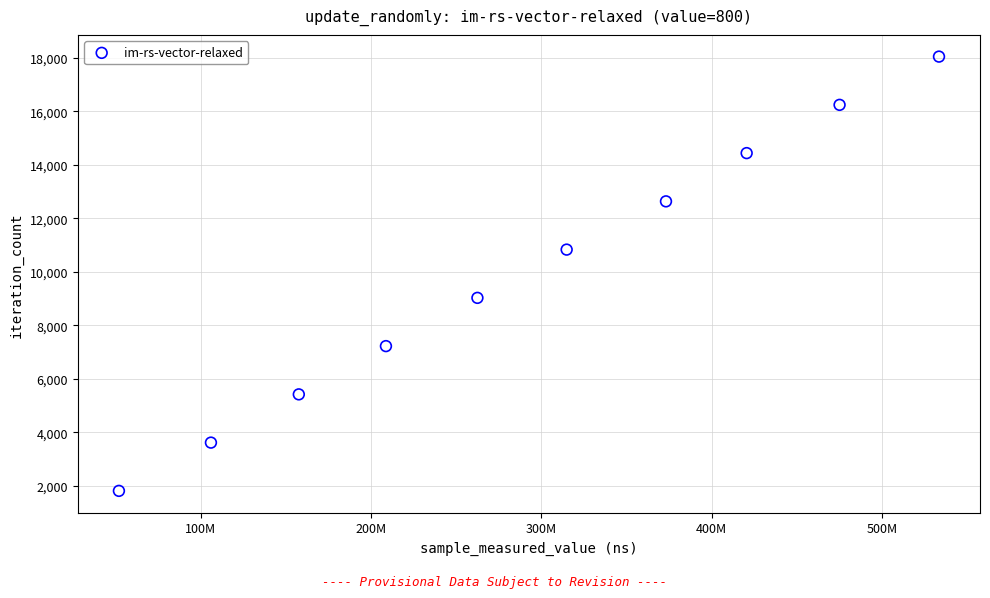

What is the average X value?

290385646